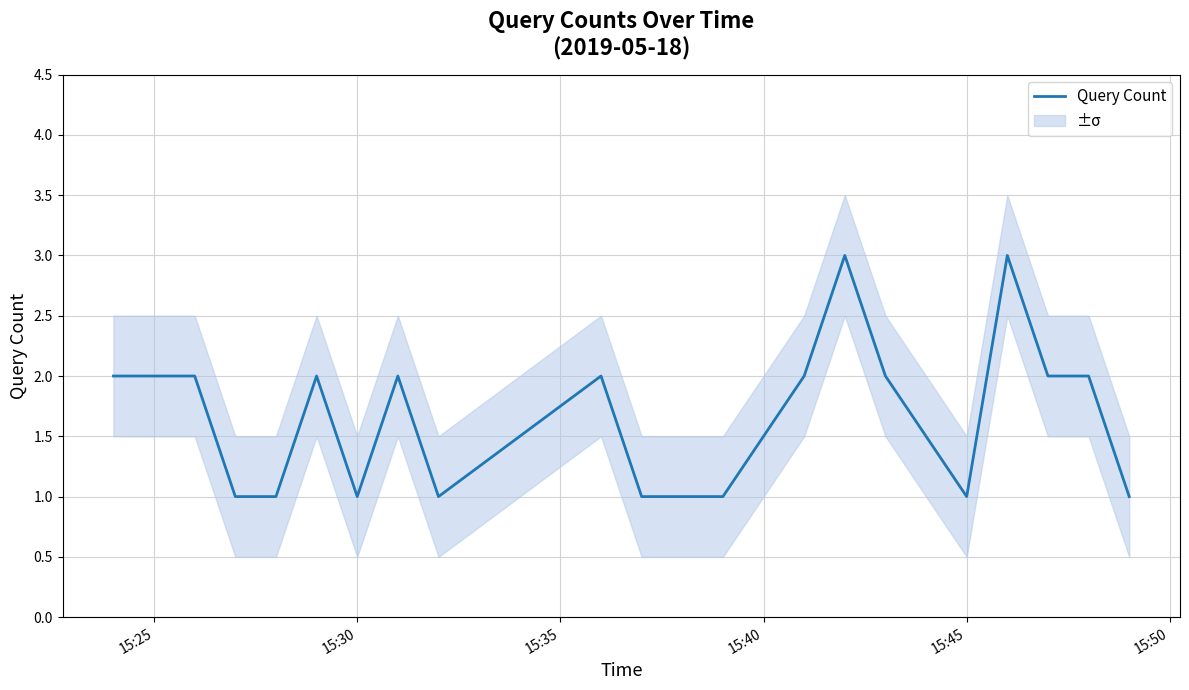

Reading left to right, what are all the values shown in this chart?

2	2	2	1	1	2	1	2	1	2	1	1	2	3	2	1	3	2	2	1